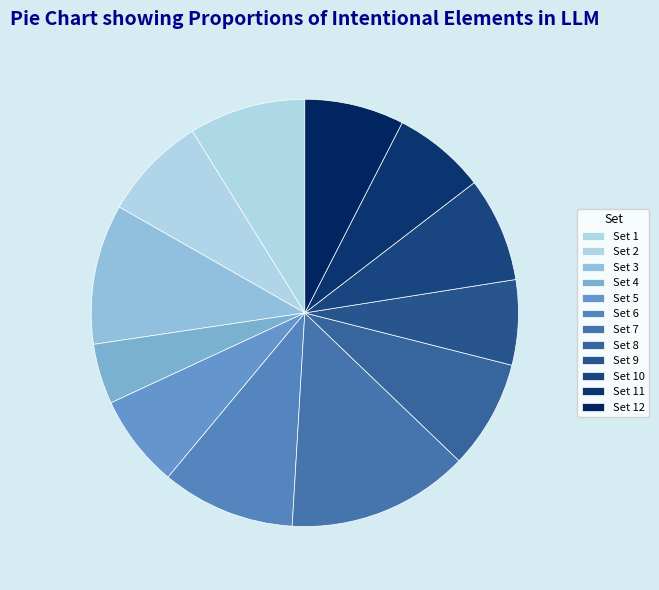

What is the ratio of the value at Set 11 to the value at Set 2?

0.9